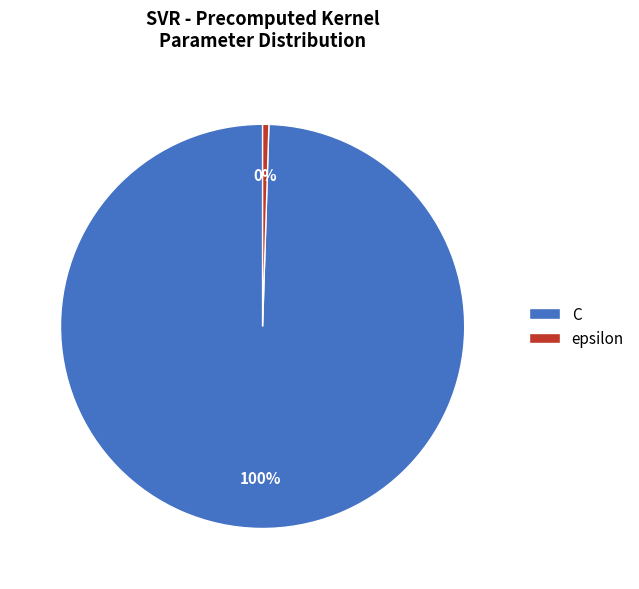

Approximately how many times larger is the value at C compared to epsilon?

200.0